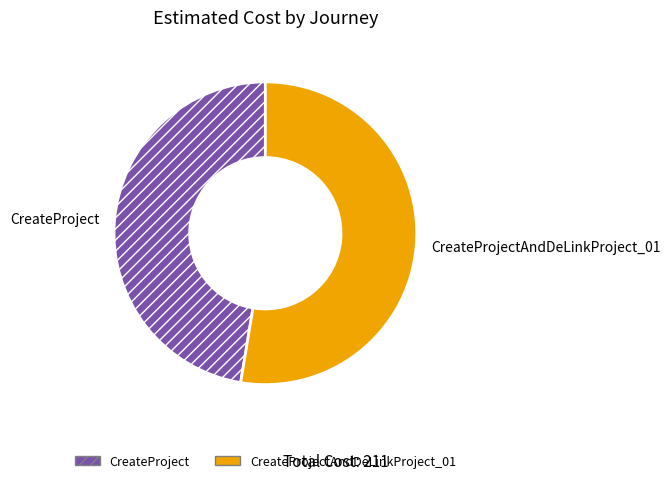

Is the sum of CreateProjectAndDeLinkProject_01 and CreateProject greater than half?

Yes